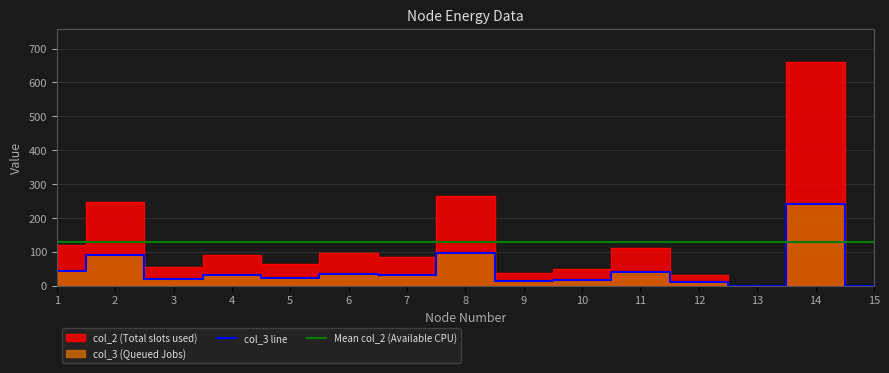

What is the sum of all col_2 values?

1911